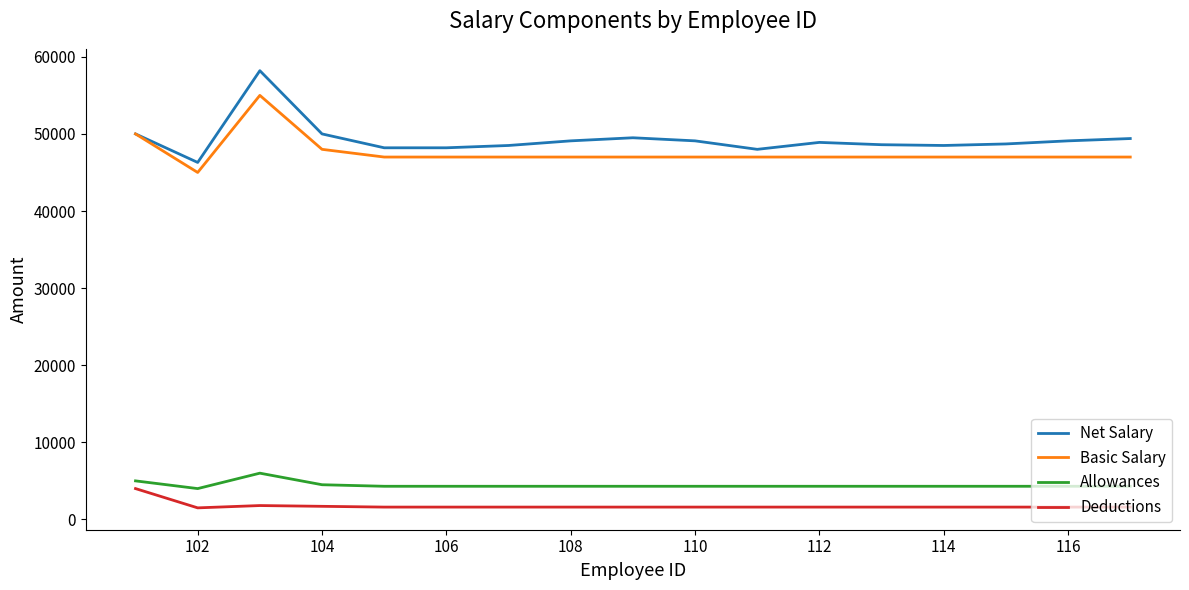

What is the maximum value shown in the chart?

58200